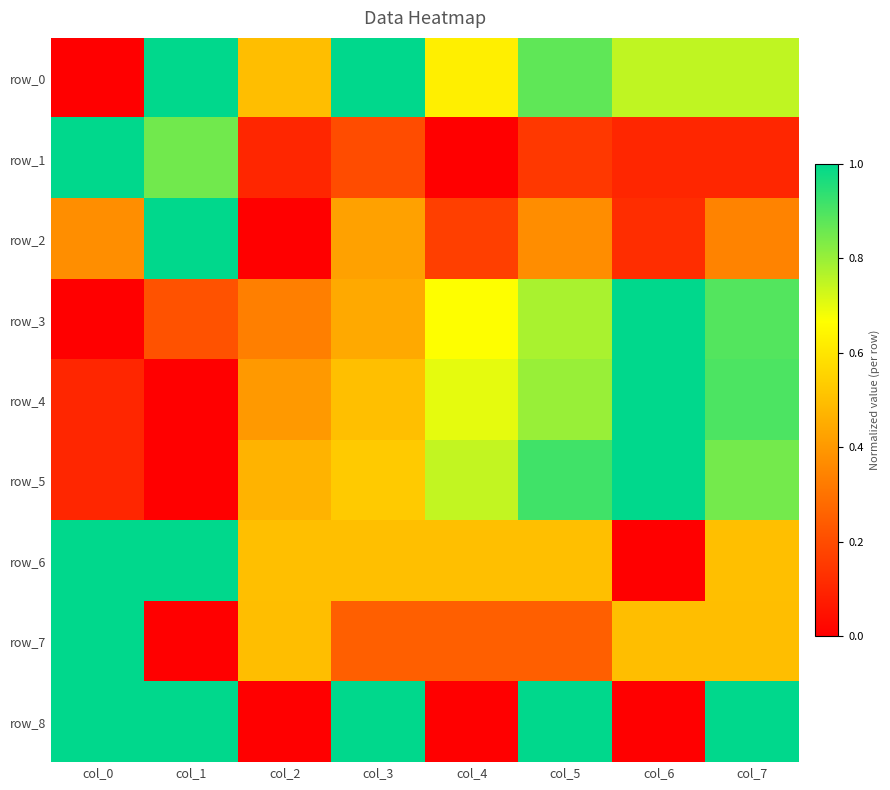

What is the average value of the row_2 series?

0.3